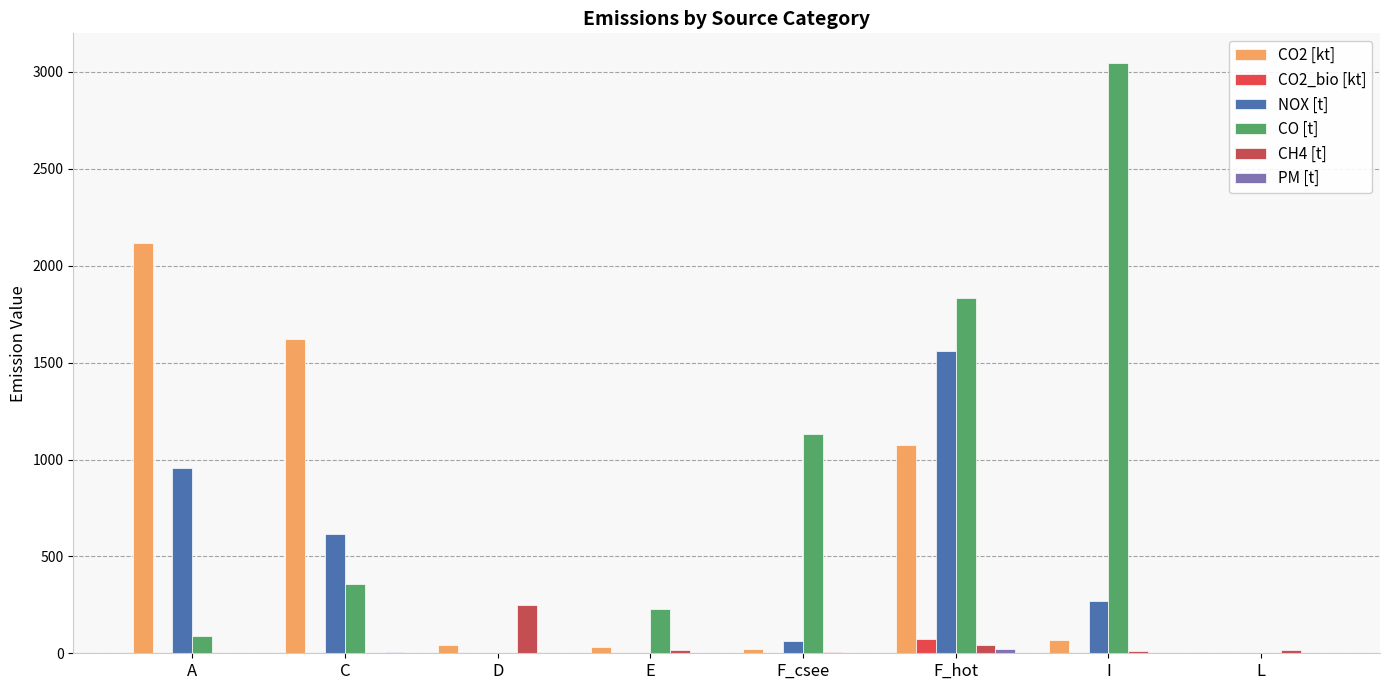

At which label does CO [t] reach its minimum?

D